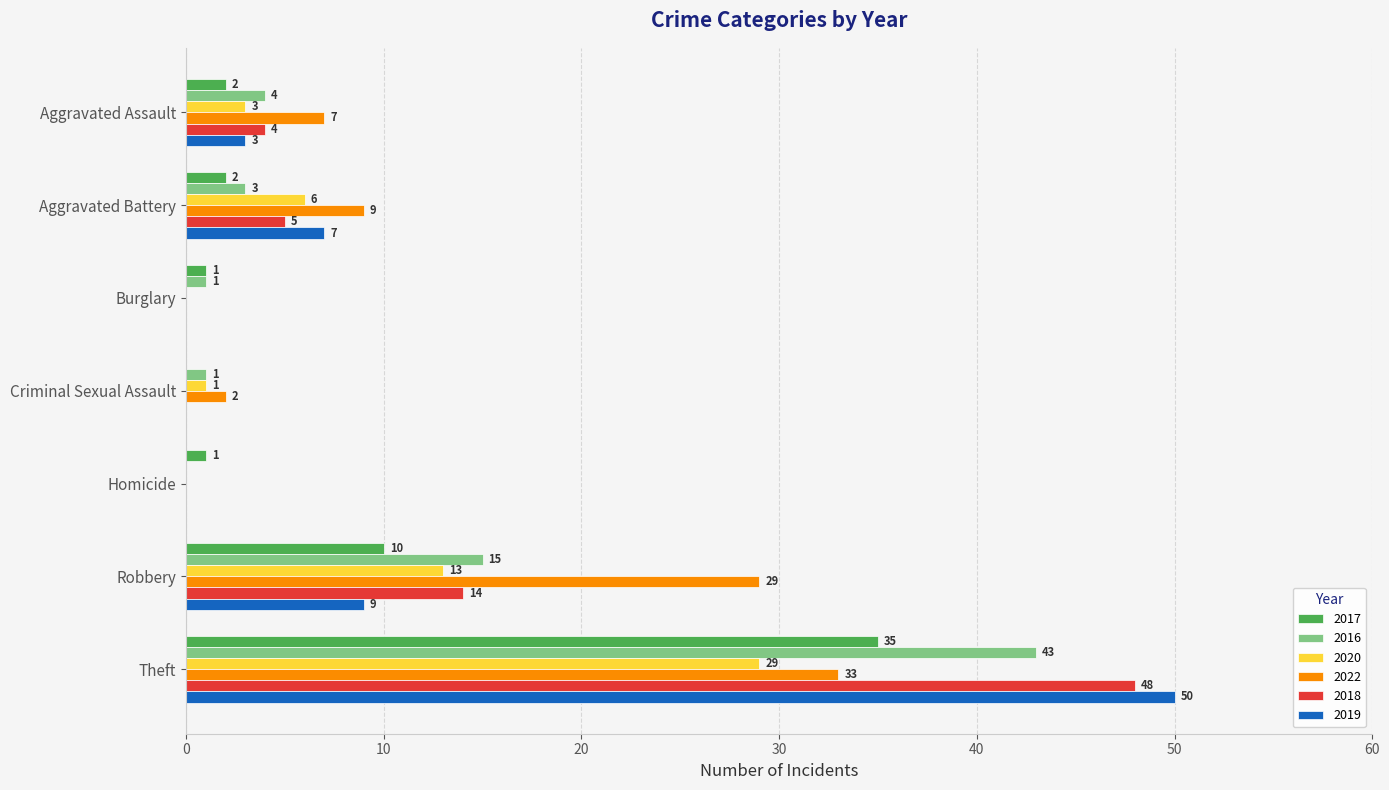

What is the average value of the 2017 series?

7